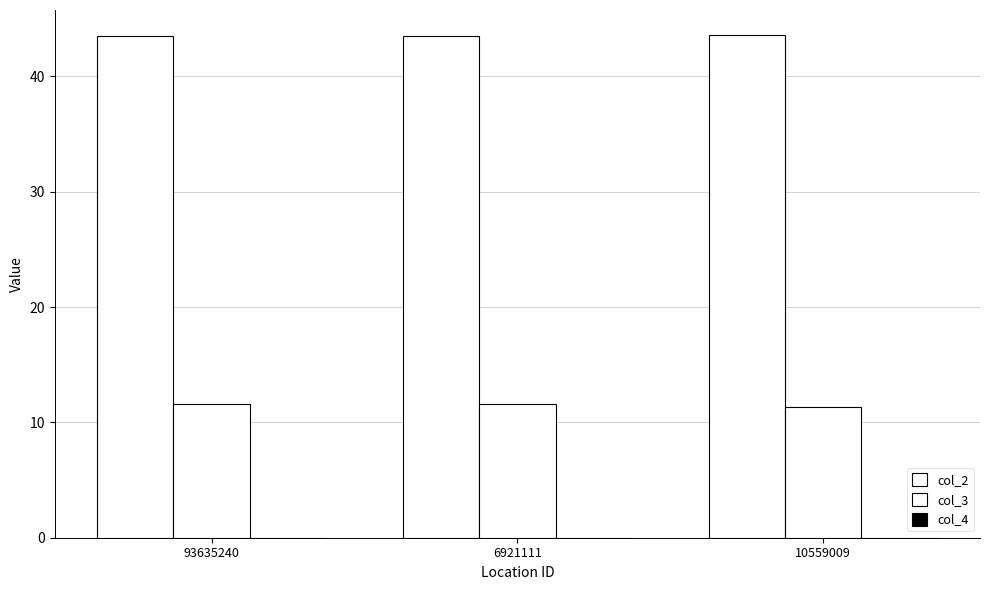

At which label does col_2 reach its minimum?

6921111